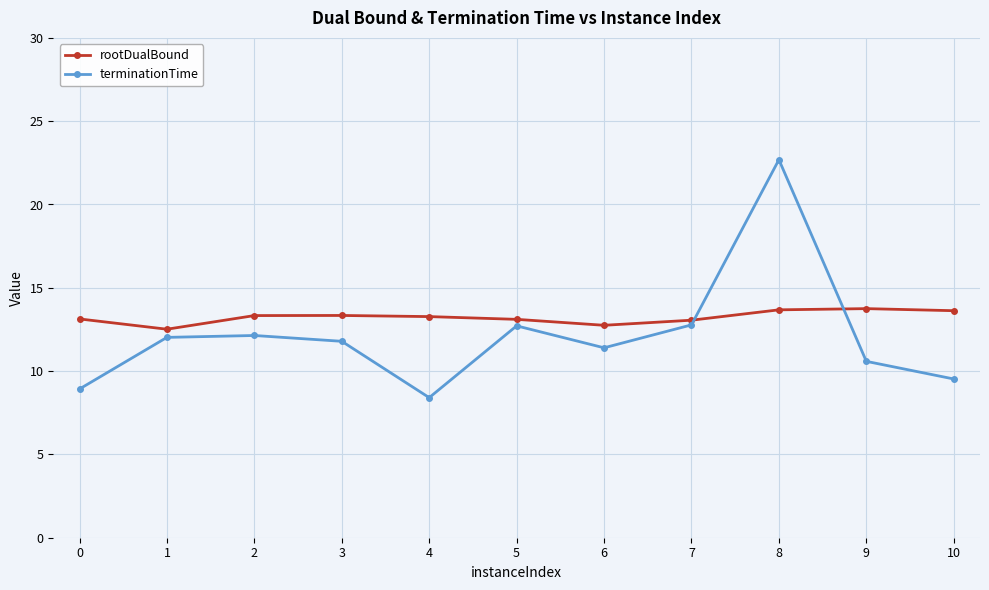

The terminationTime series shows 17.7 at 6. True or false?

False